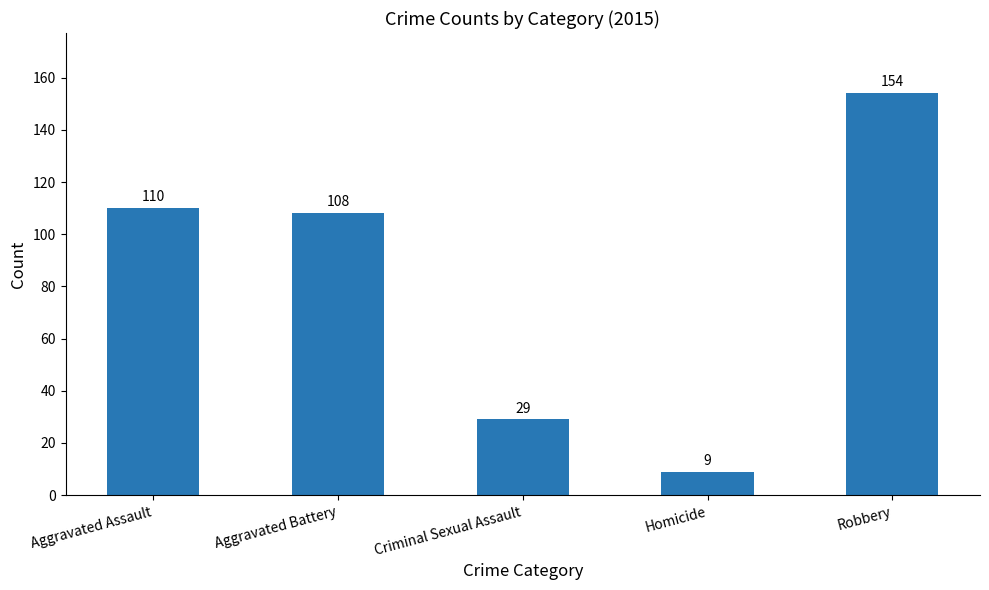

What is the label of the 2nd bar from the right?

Homicide